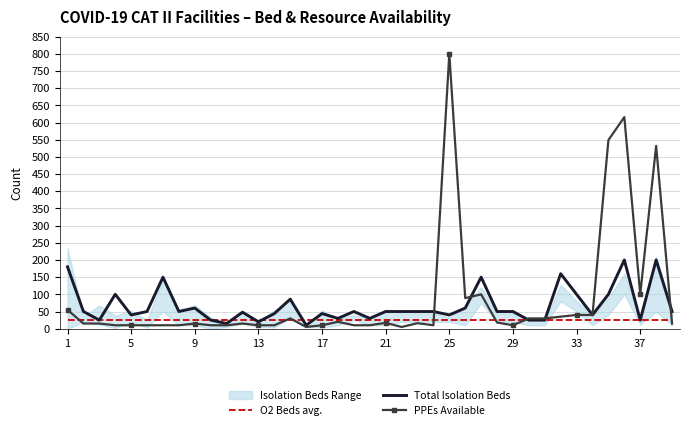

What is the highest value of the O2 Beds avg. series?

25.2